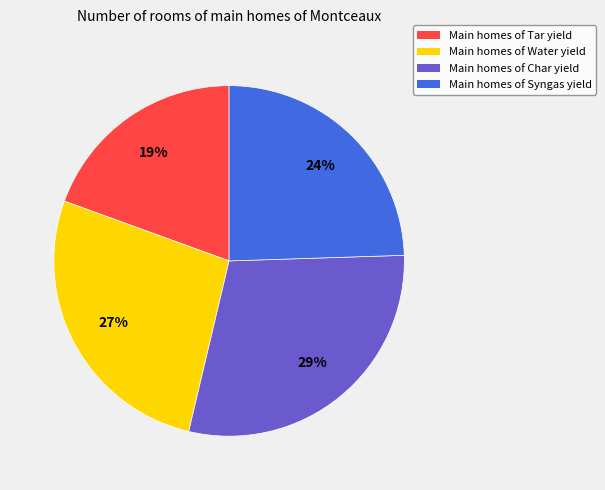

How many slices are in this pie chart?

4